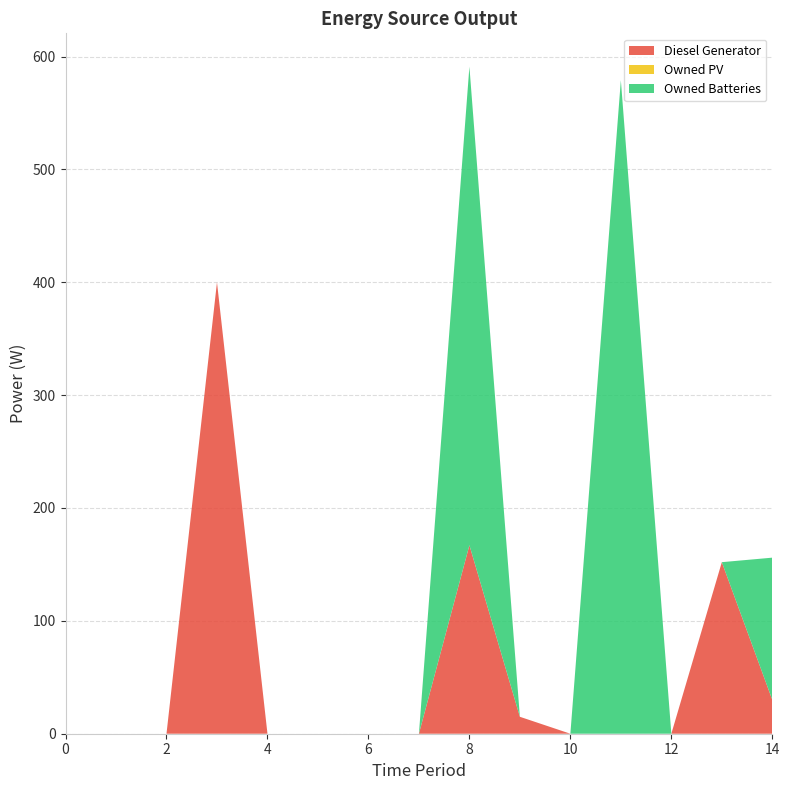

Reading right to left, what are all the values shown in this chart?

Diesel Generator: 30	152	0	0	0	15	167	0	0	0	0	400	0	0	0
Owned PV: 0	0	0	0	0	0	0	0	0	0	0	0	0	0	0
Owned Batteries: 126	0	0	579	0	0	424	0	0	0	0	0	0	0	0